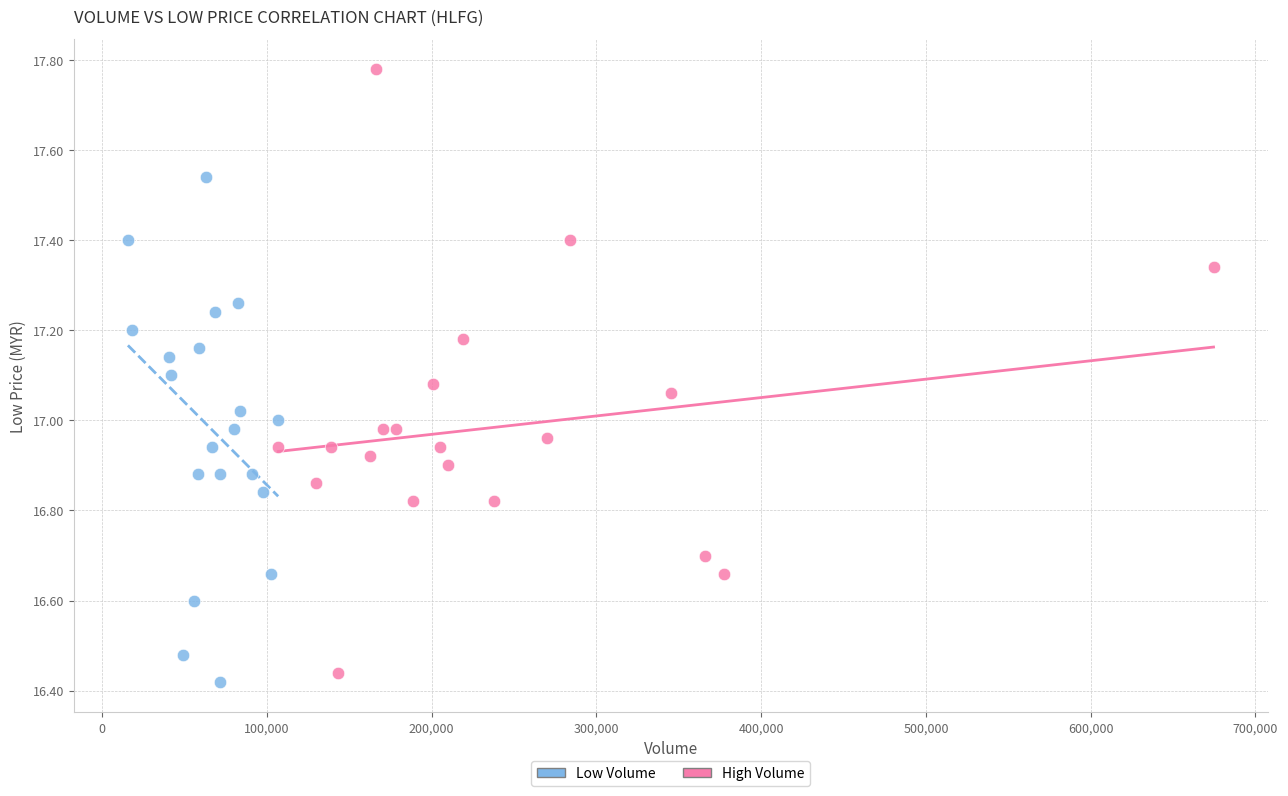

Which series reaches the maximum Y coordinate?

High Volume